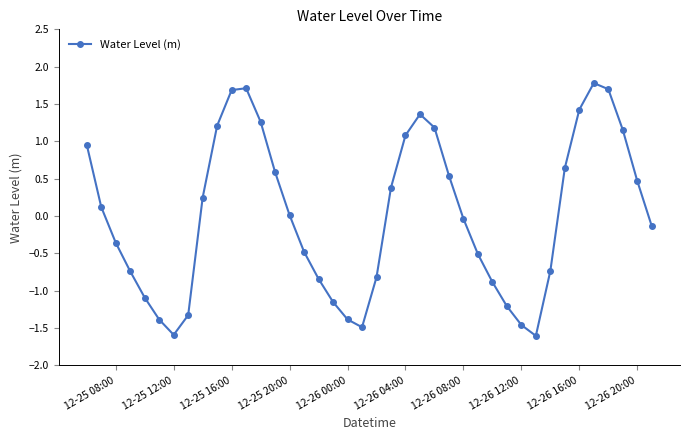

Is this an area chart (filled region under the line)?

No